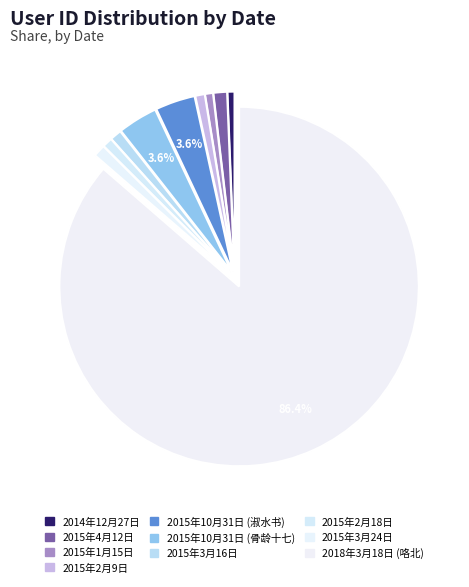

To the nearest percent, what is the difference between the largest and smallest slice percentages?

86%